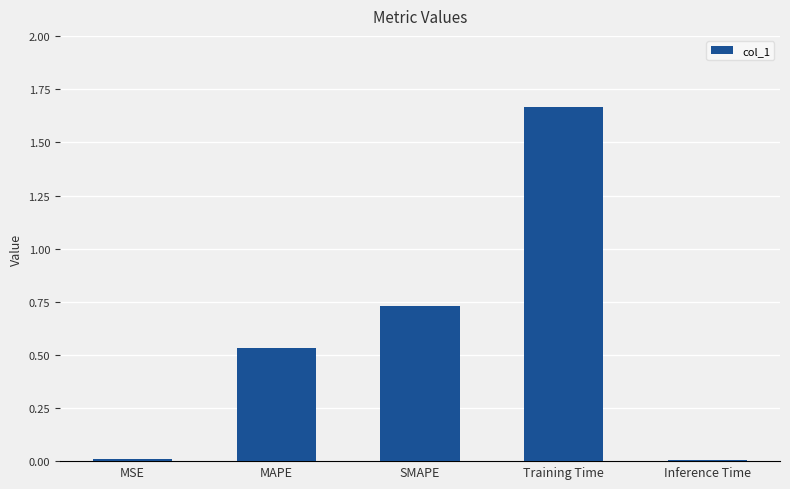

What is the change in value from SMAPE to Training Time?

+0.9